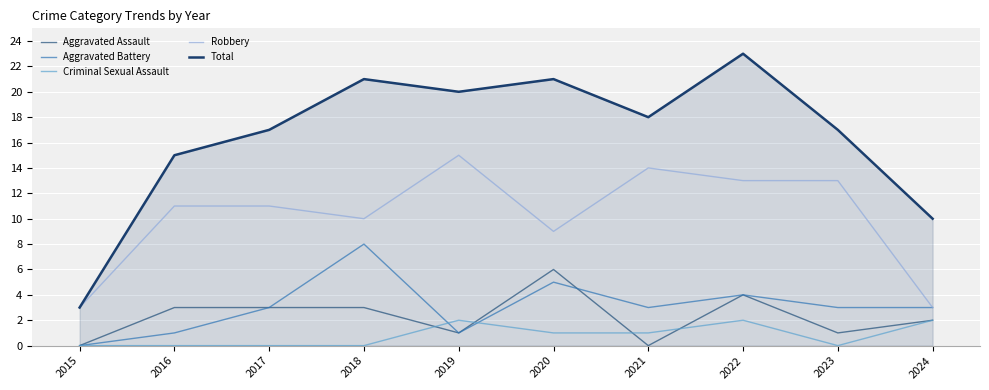

At which label does Total reach its minimum?

2015